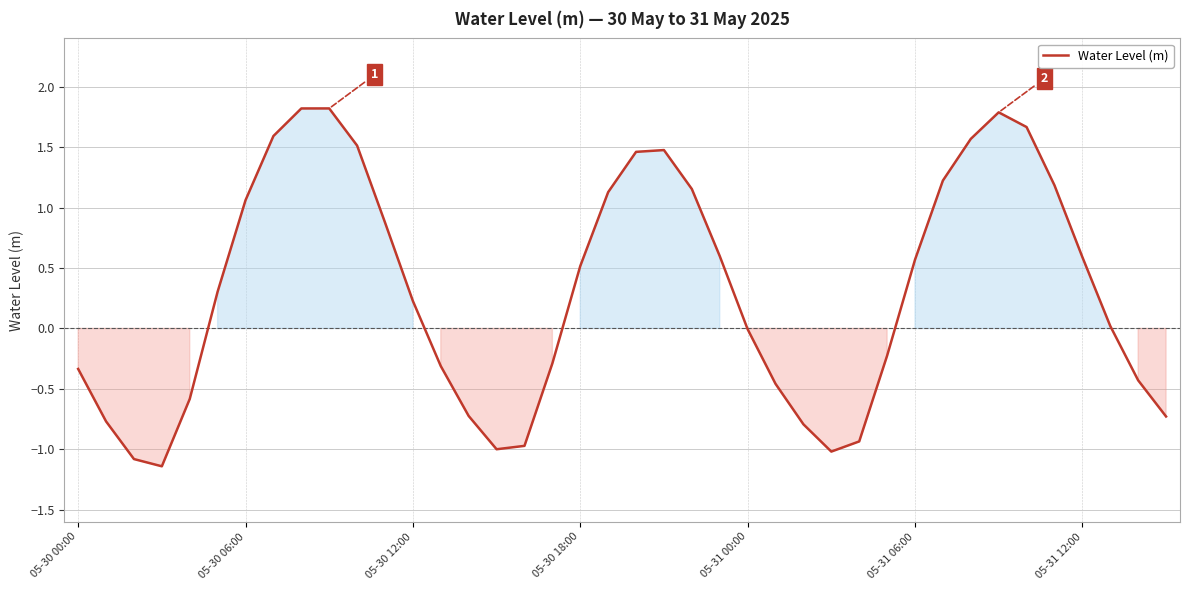

What is the maximum value shown in the chart?

1.8